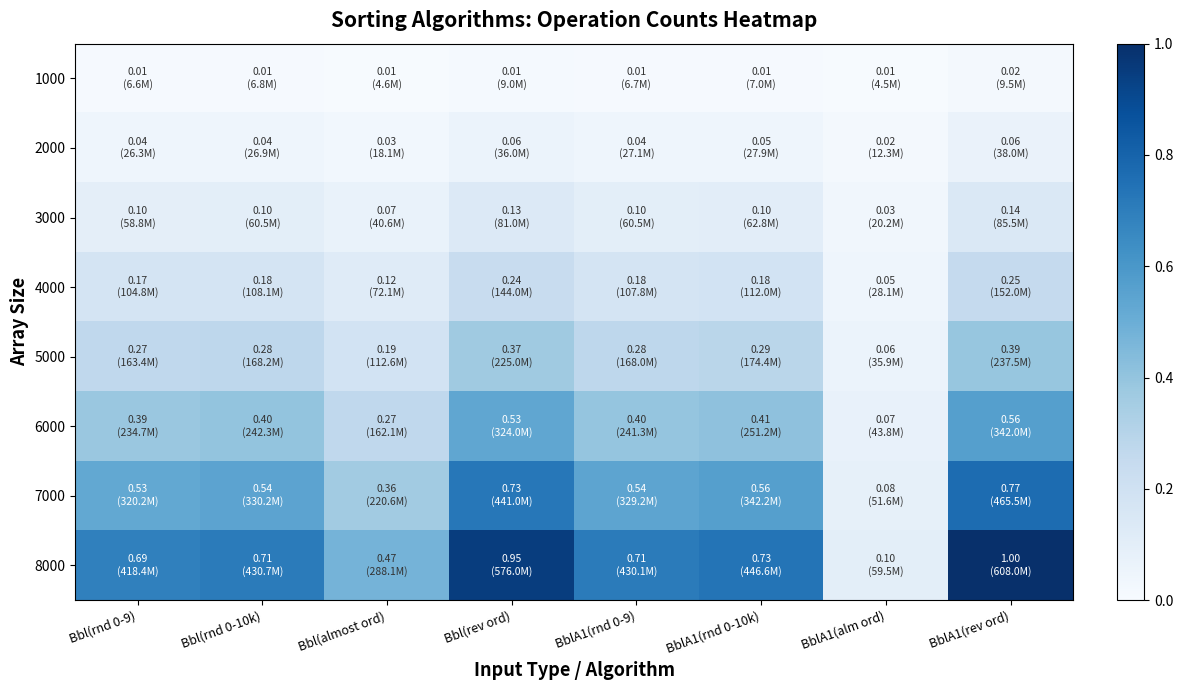

Between BblA1(rnd 0-9) and BblA1(alm ord), which is larger?

BblA1(rnd 0-9)